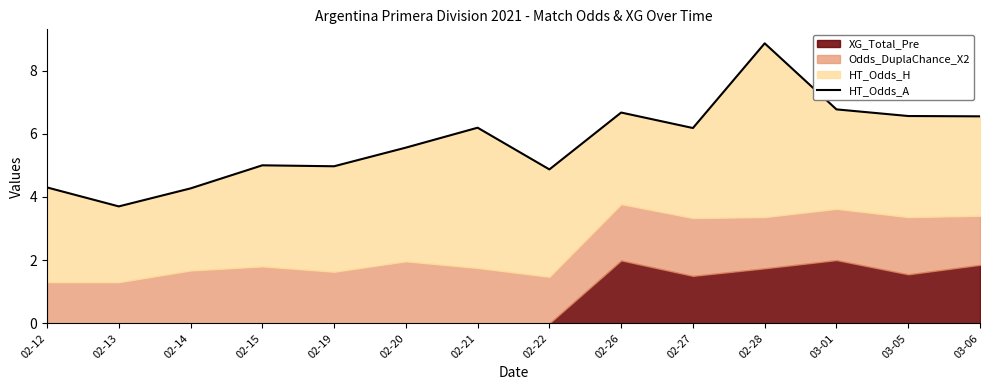

How many lines are shown in the chart?

1